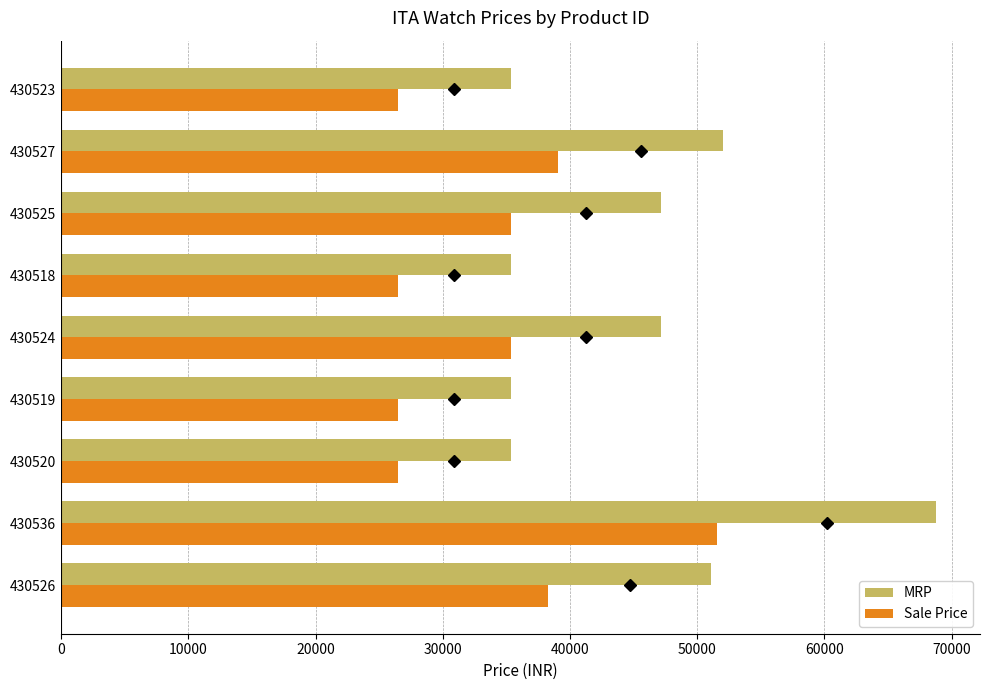

Is the value of MRP at 430536 greater than the value of Sale Price at 430518?

Yes